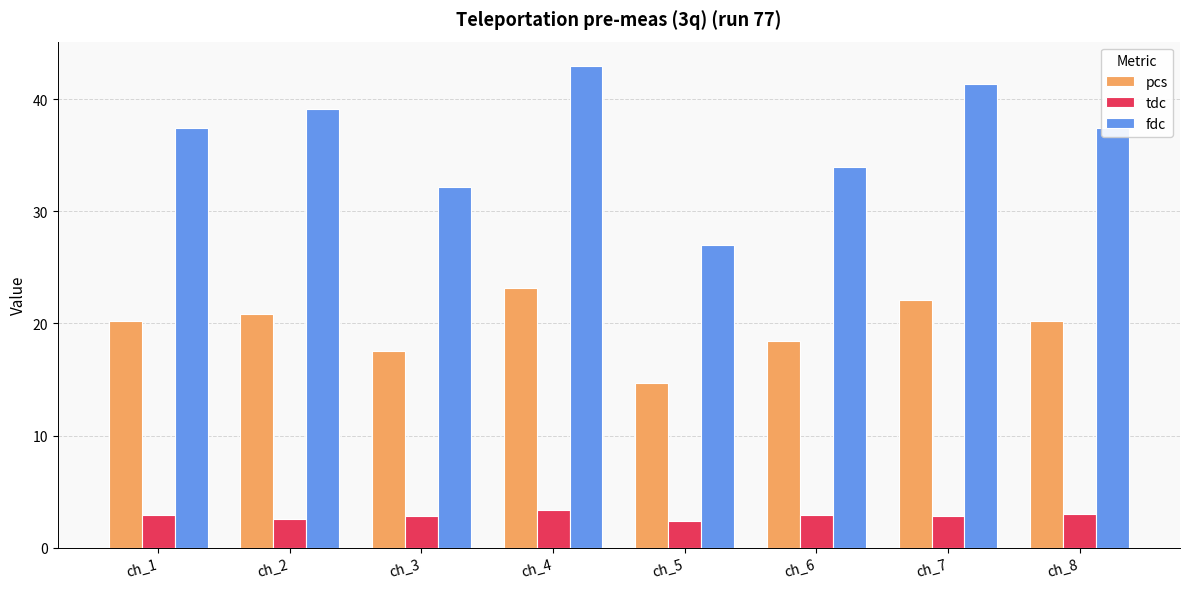

Which label corresponds to the largest value in the chart?

ch_4